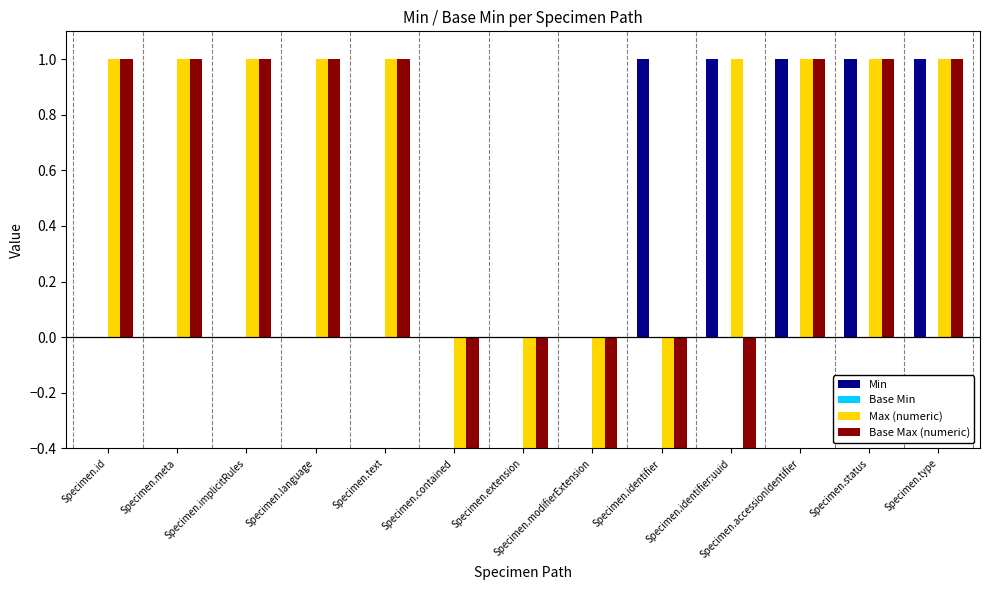

How many bars are there in each group?

4